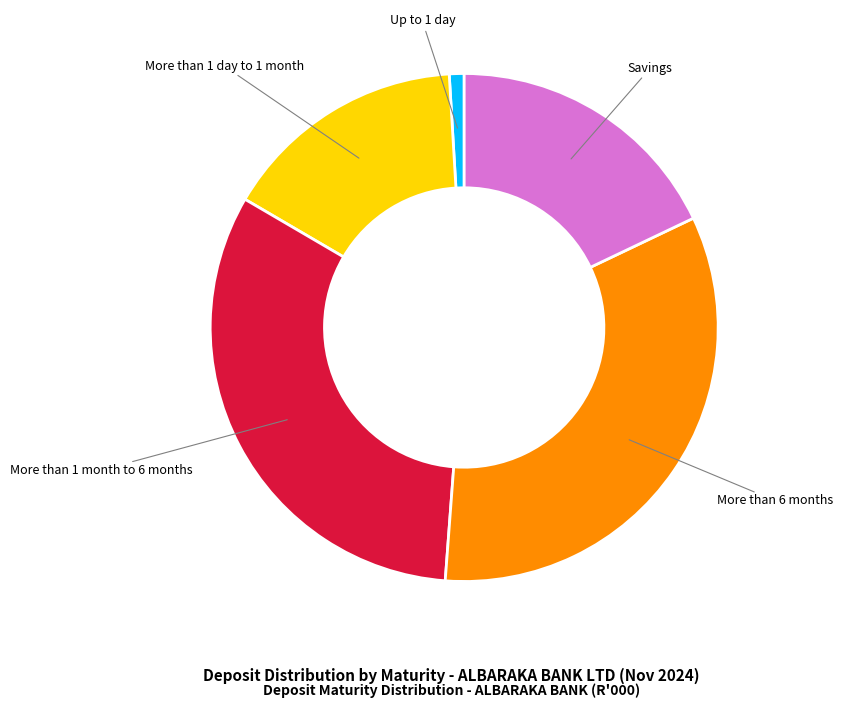

Is there any slice that represents more than half of the pie?

No